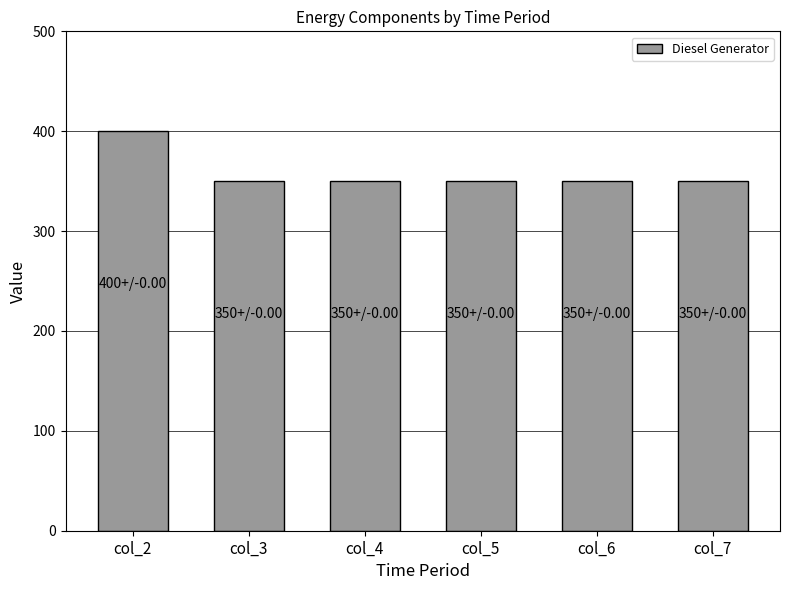

What is the value of the 2nd bar from the left?

350